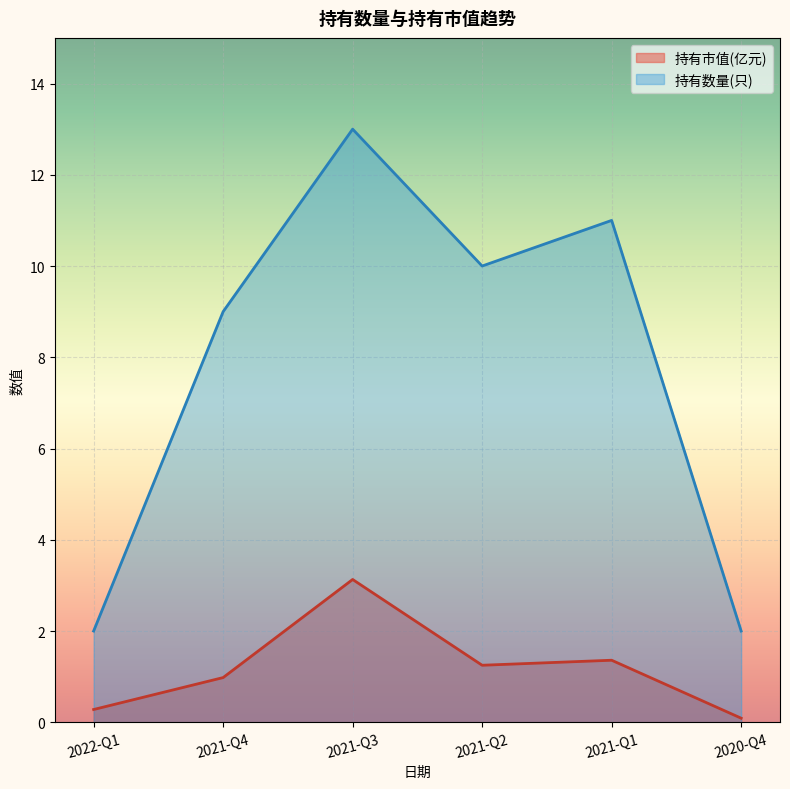

What is the greatest value displayed?

13.0